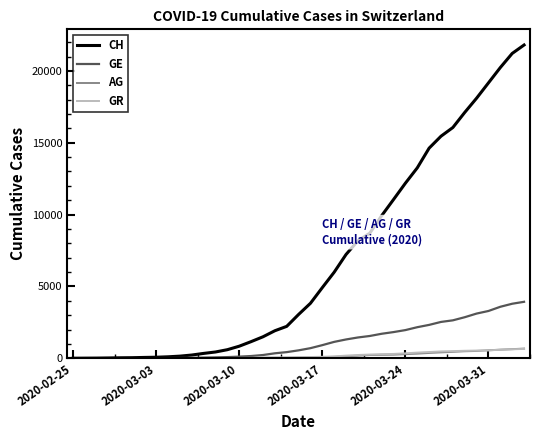

How many lines are shown in the chart?

4